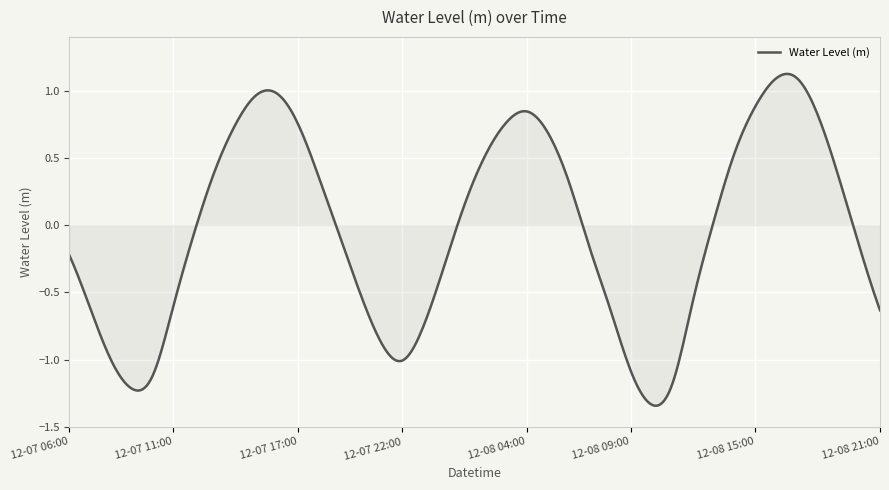

What is the difference between the maximum and minimum values?

2.5